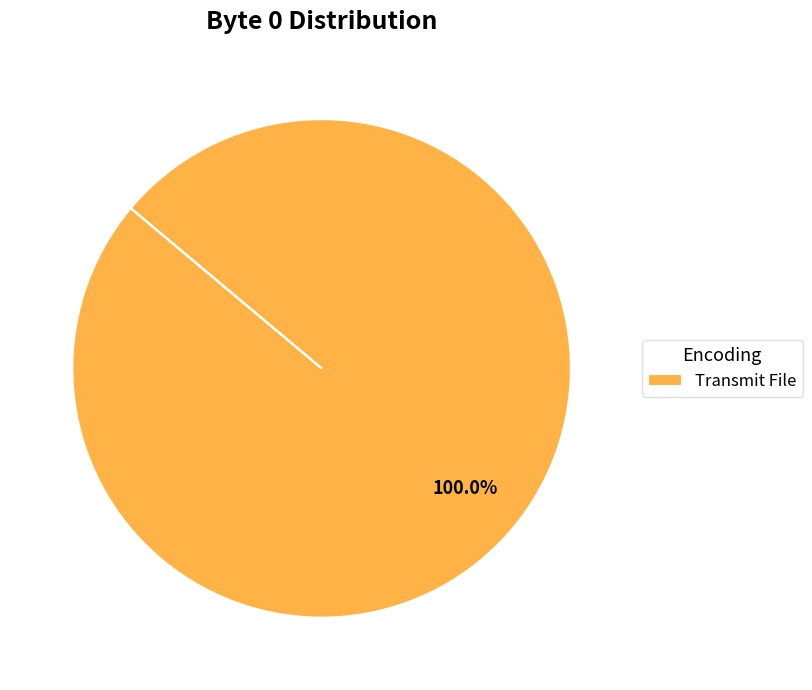

How many segments does this pie chart have?

1